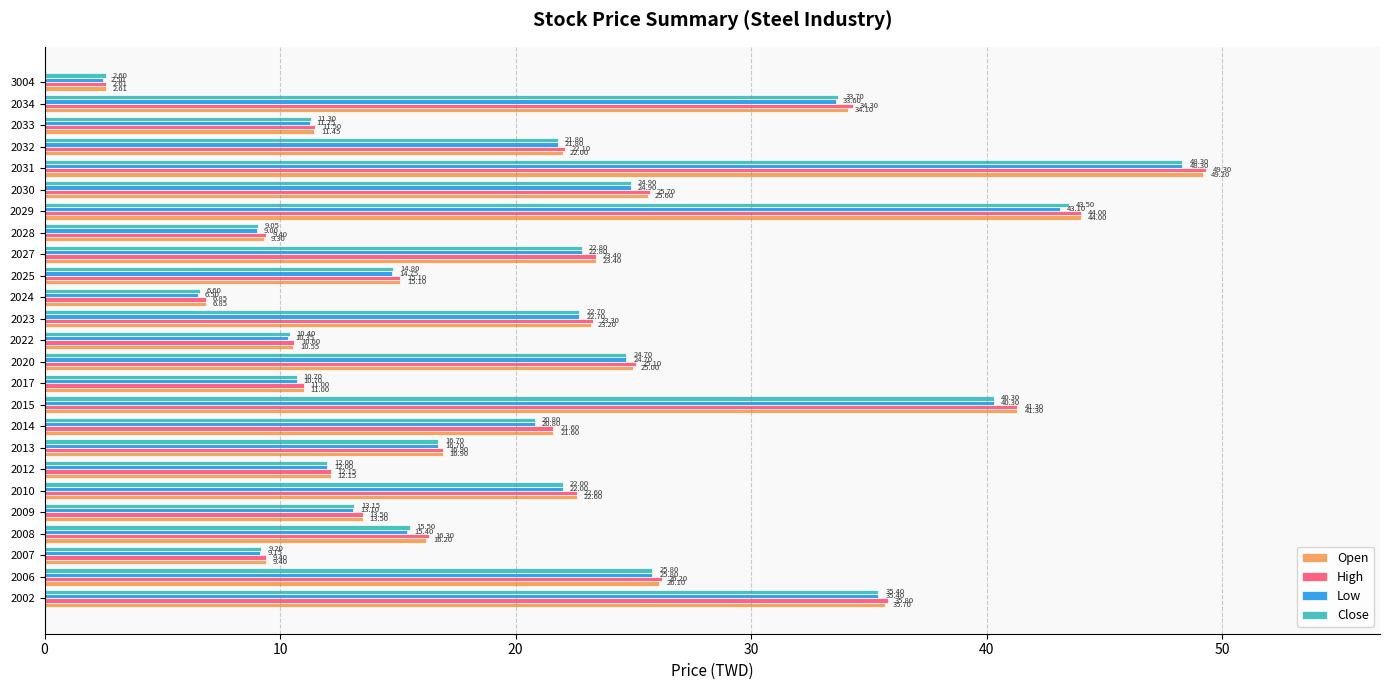

Which series has the largest range (max minus min)?

High